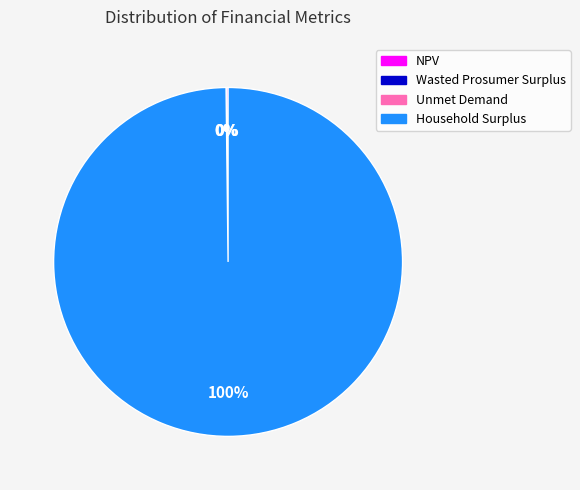

What is the majority slice?

Household Surplus